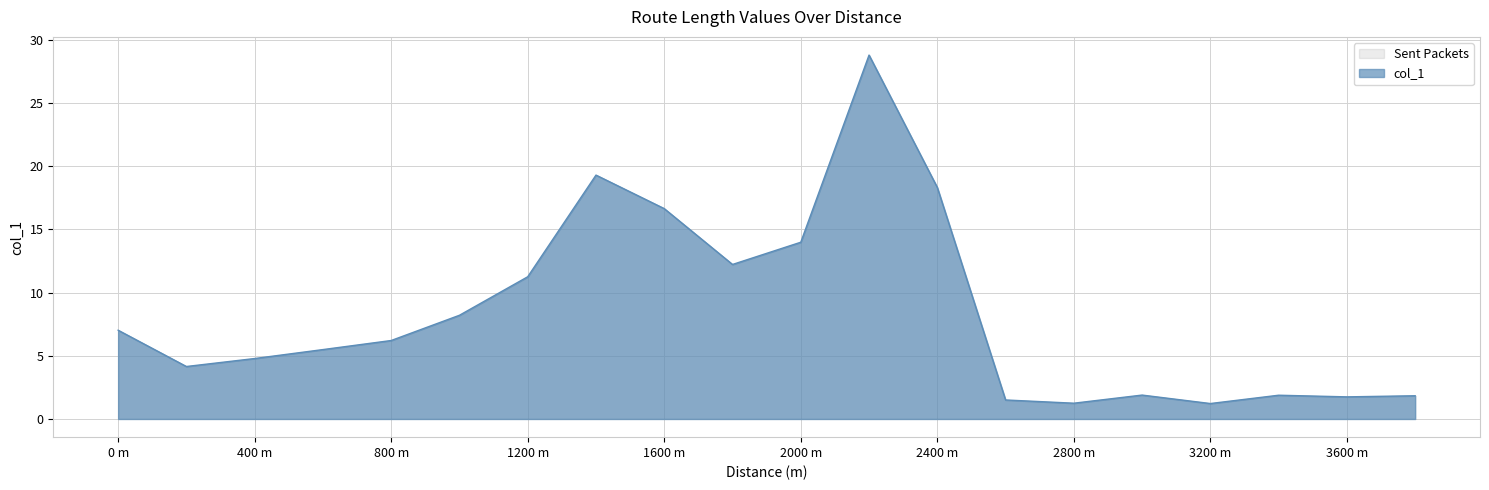

Between 2600 and 1400, which is larger?

1400